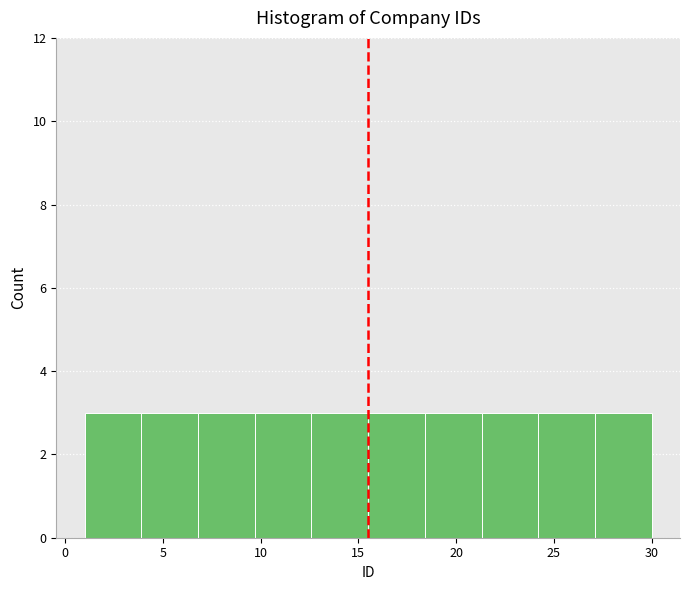

Reading left to right, list every bar in this chart as the range it spans on the x-axis followed by its height. Neither the bar edges nor the heights are printed on the chart, so give them approximately, as read against the axes.

1.0 to 3.9: 3
3.9 to 6.8: 3
6.8 to 9.7: 3
9.7 to 12.6: 3
12.6 to 15.5: 3
15.5 to 18.4: 3
18.4 to 21.3: 3
21.3 to 24.2: 3
24.2 to 27.1: 3
27.1 to 30.0: 3